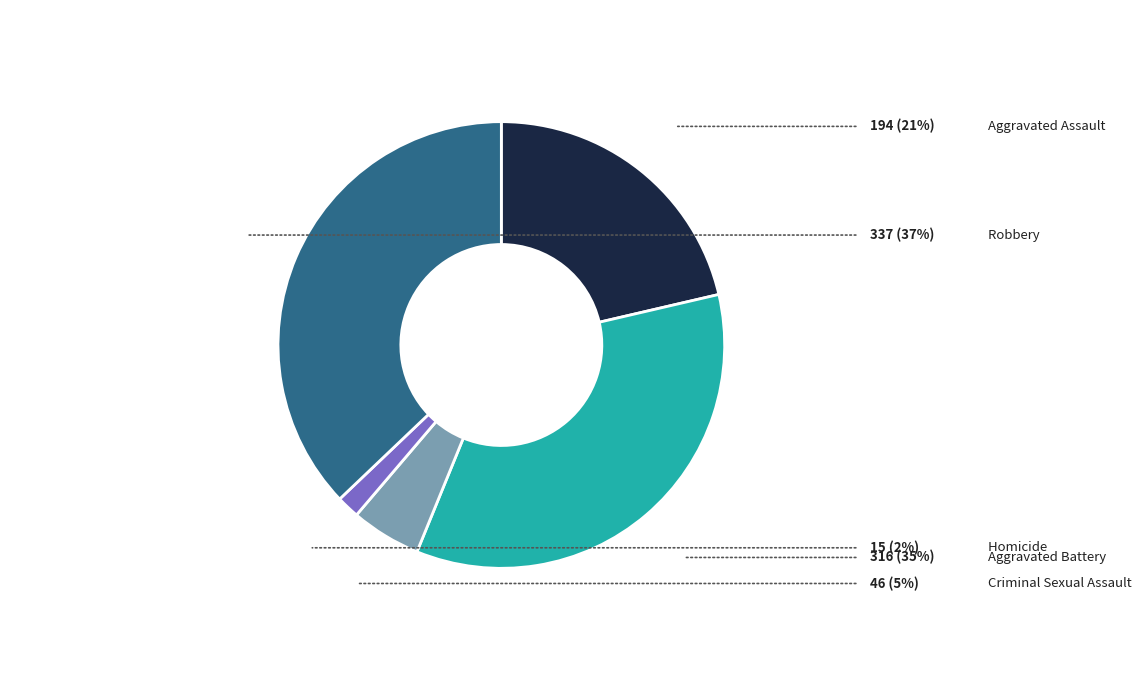

Count the number of slices in the pie.

5